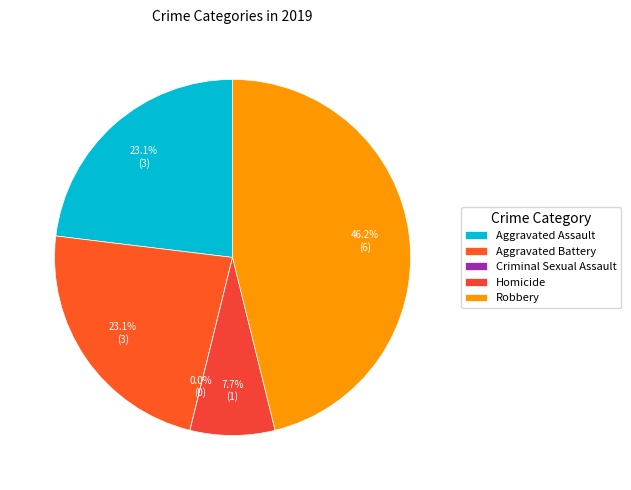

What is the smallest slice in the pie chart?

Criminal Sexual Assault